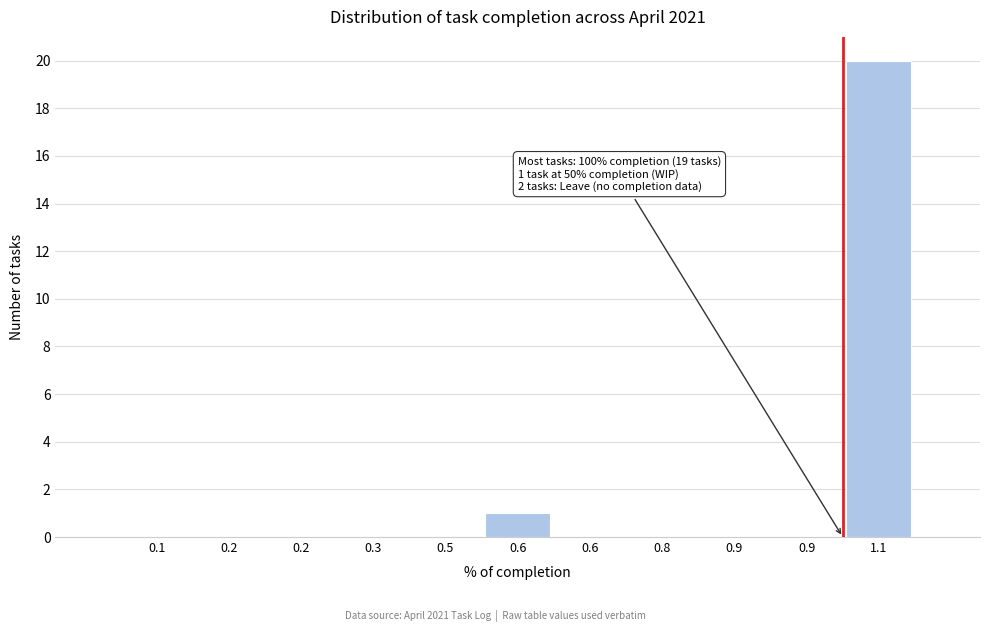

Count the number of categories in the chart.

11